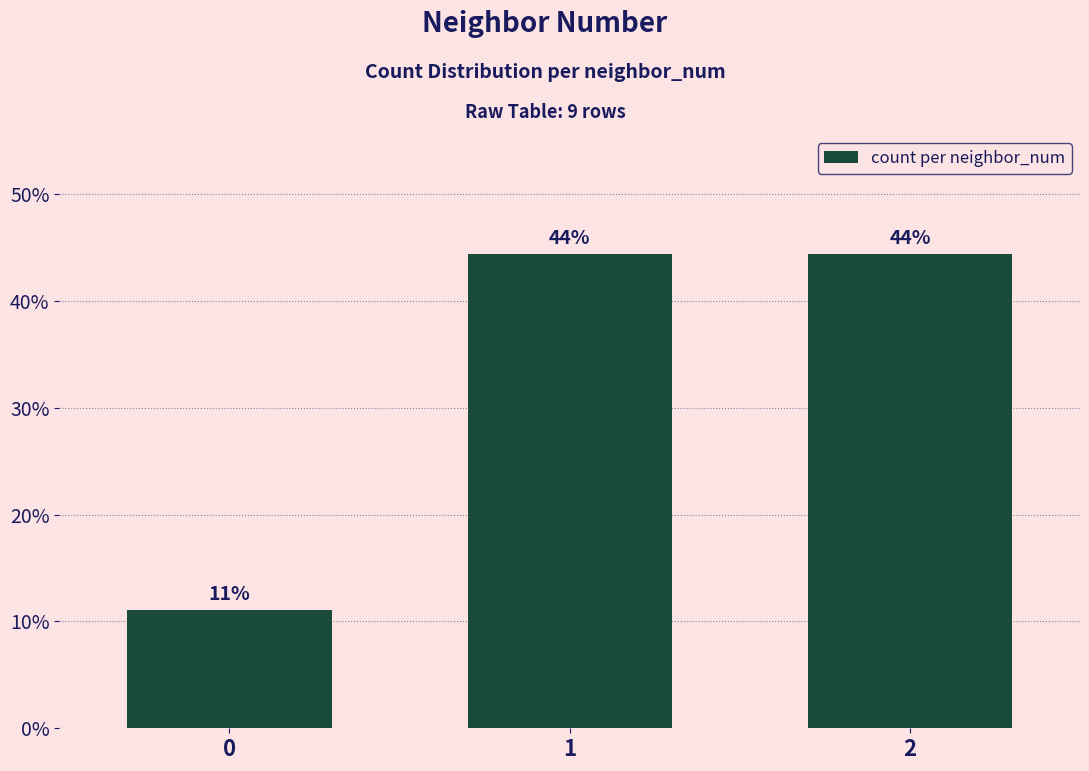

How many bars are there in total?

3